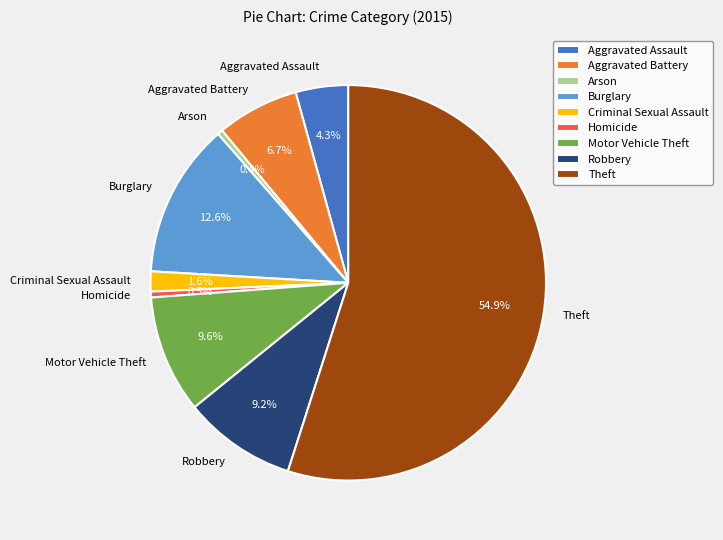

To the nearest percent, what is the difference between the largest and smallest slice percentages?

55%